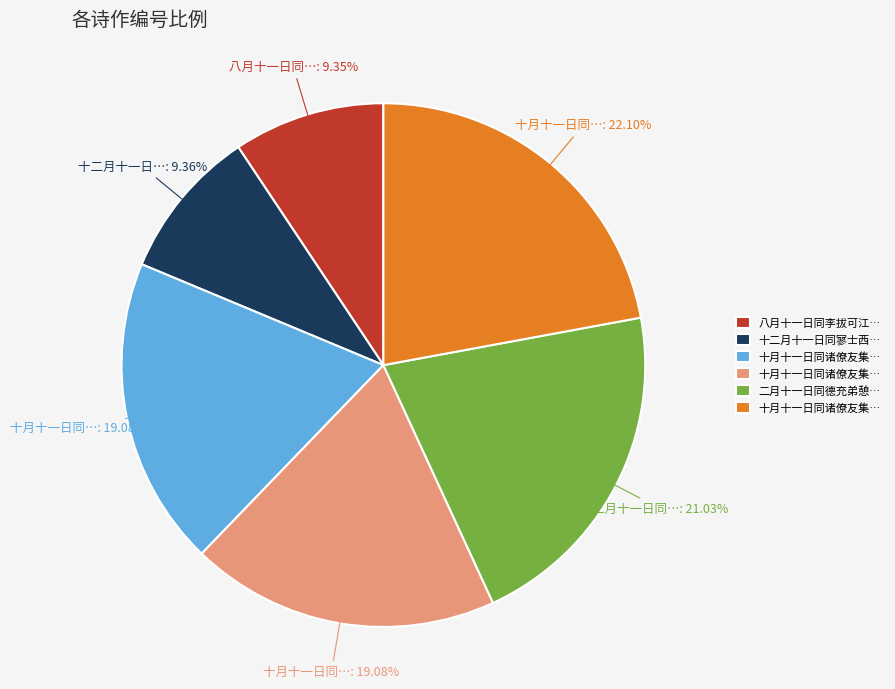

Is there any slice that represents more than half of the pie?

No